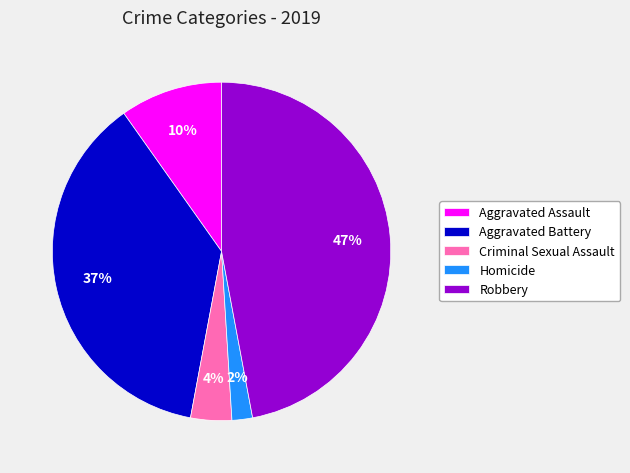

What percentage is the Criminal Sexual Assault slice, to the nearest percent?

4%